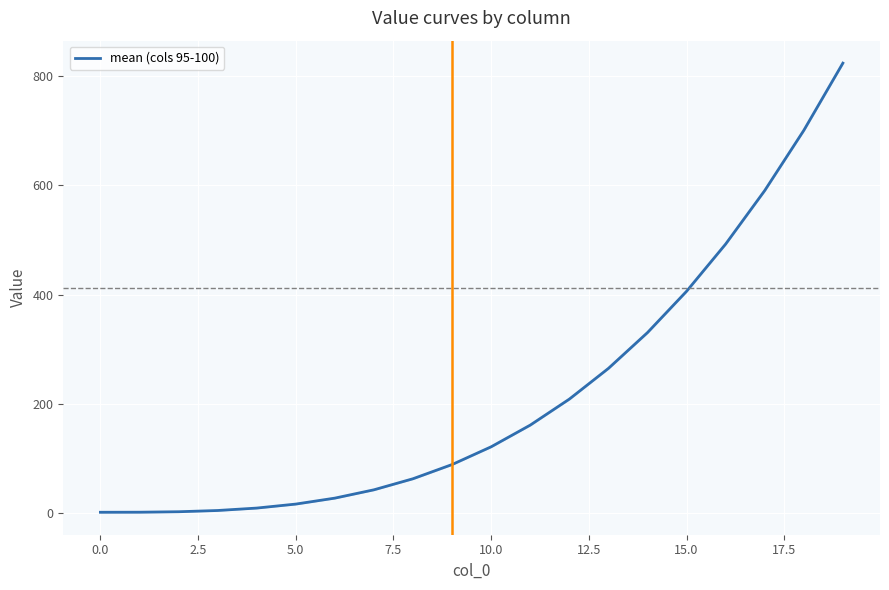

What is the difference between the maximum and minimum values?

823.1